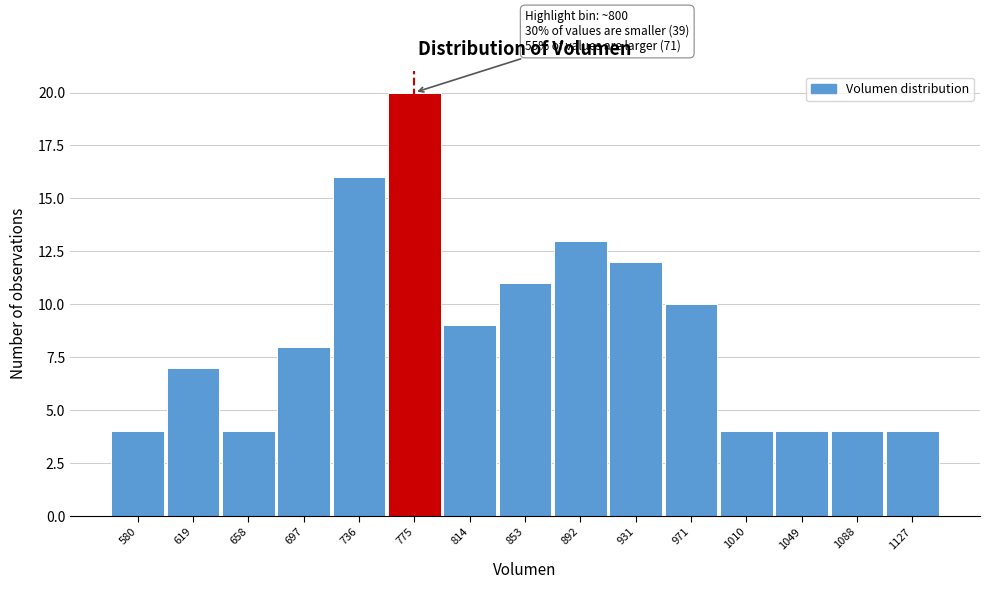

Reading left to right, extract all data points from this chart.

4	7	4	8	16	20	9	11	13	12	10	4	4	4	4